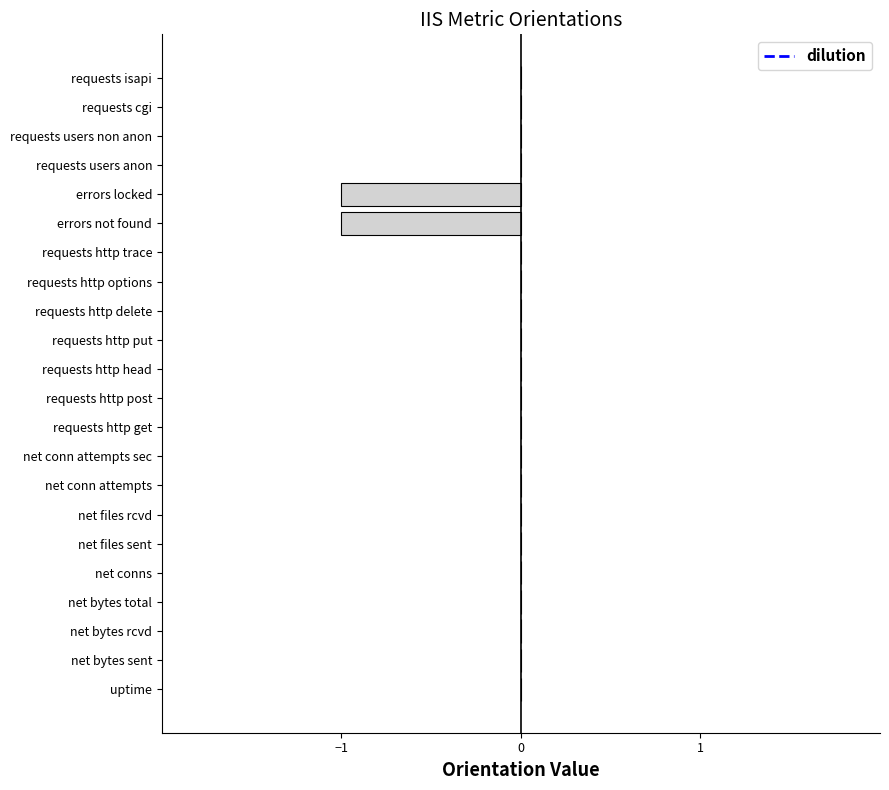

Is it true that the value at requests http options is 0?

True